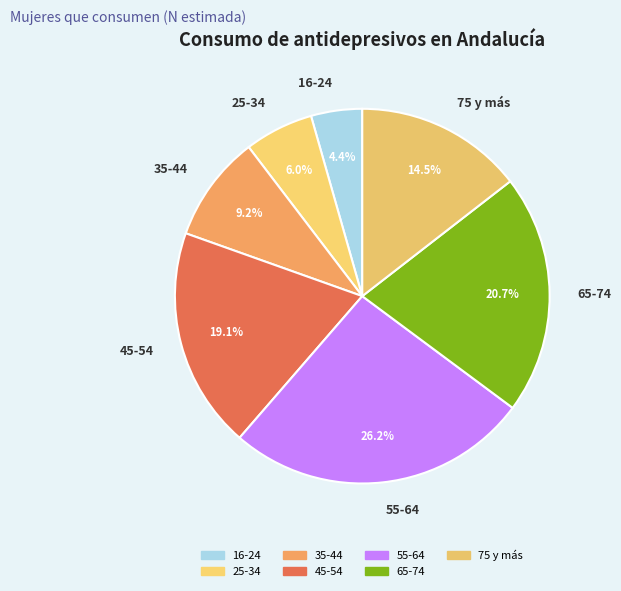

To the nearest percent, what is the combined percentage of 65-74 and 35-44?

30%